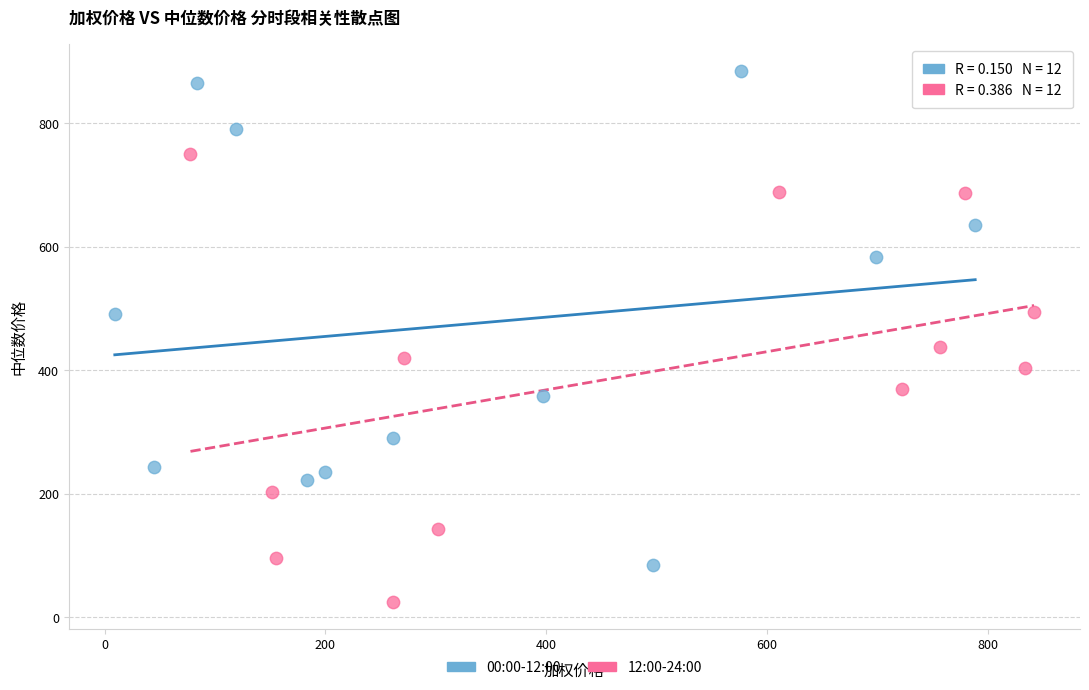

Which series contains the highest Y value?

00:00-12:00